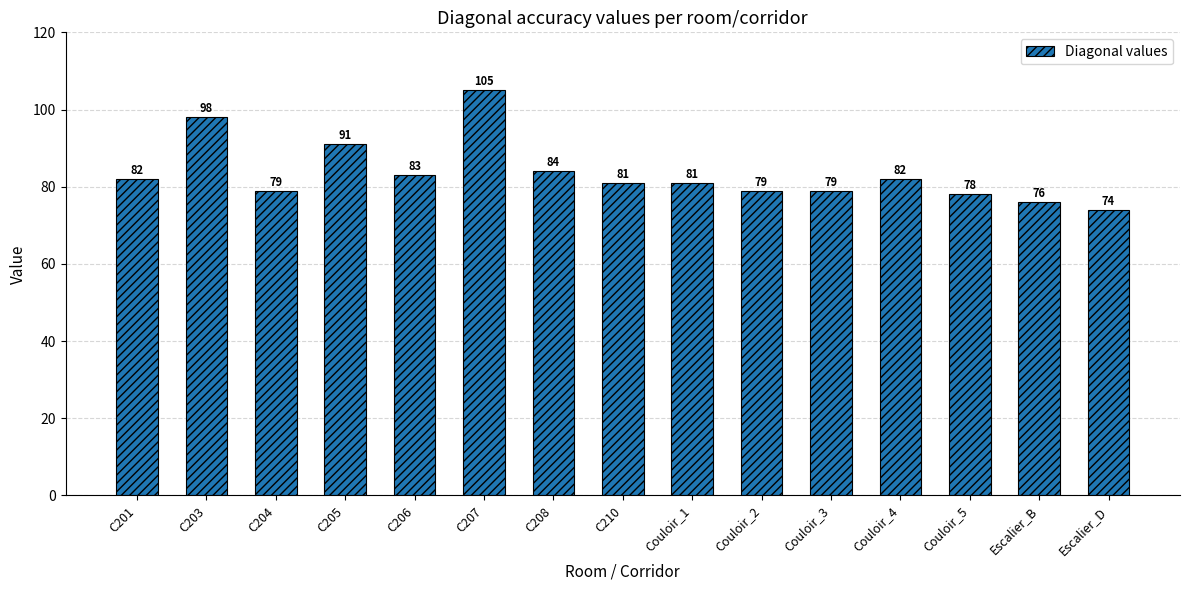

What is the change in value from C205 to Escalier_B?

-15